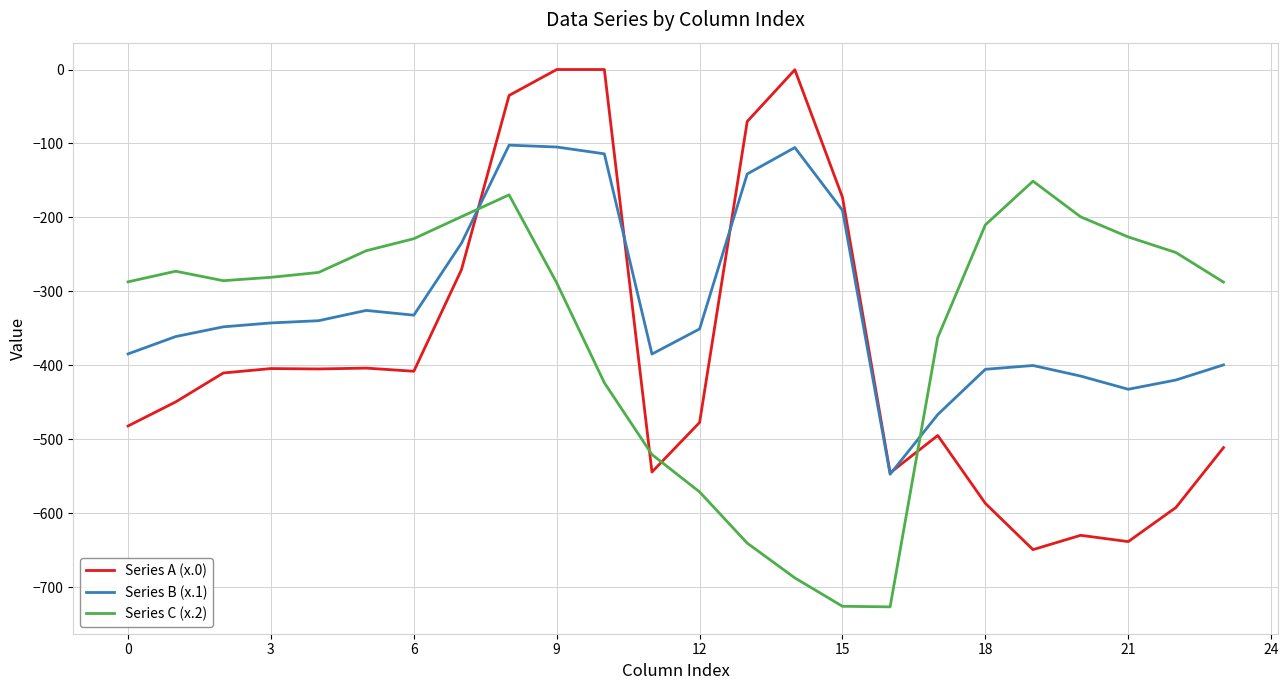

What is the maximum value for Series B (x.1)?

-102.3